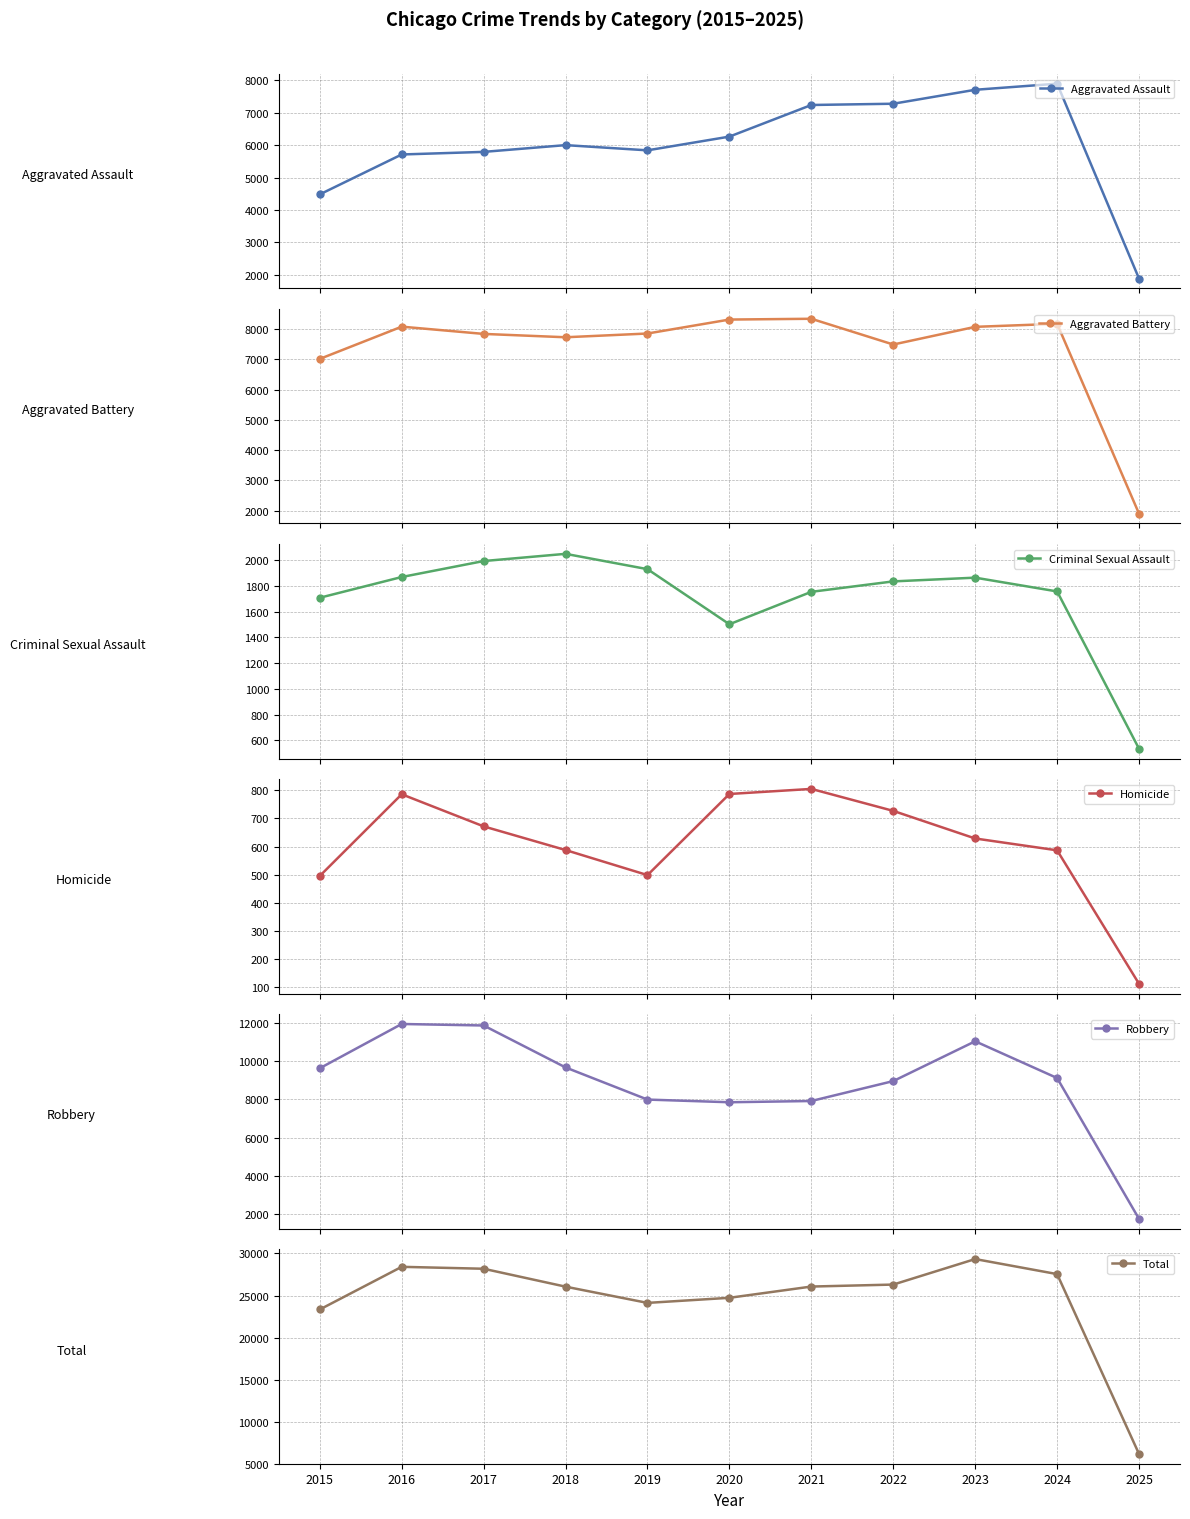

What is the value of the Aggravated Assault point at the 11th from the left?

1877